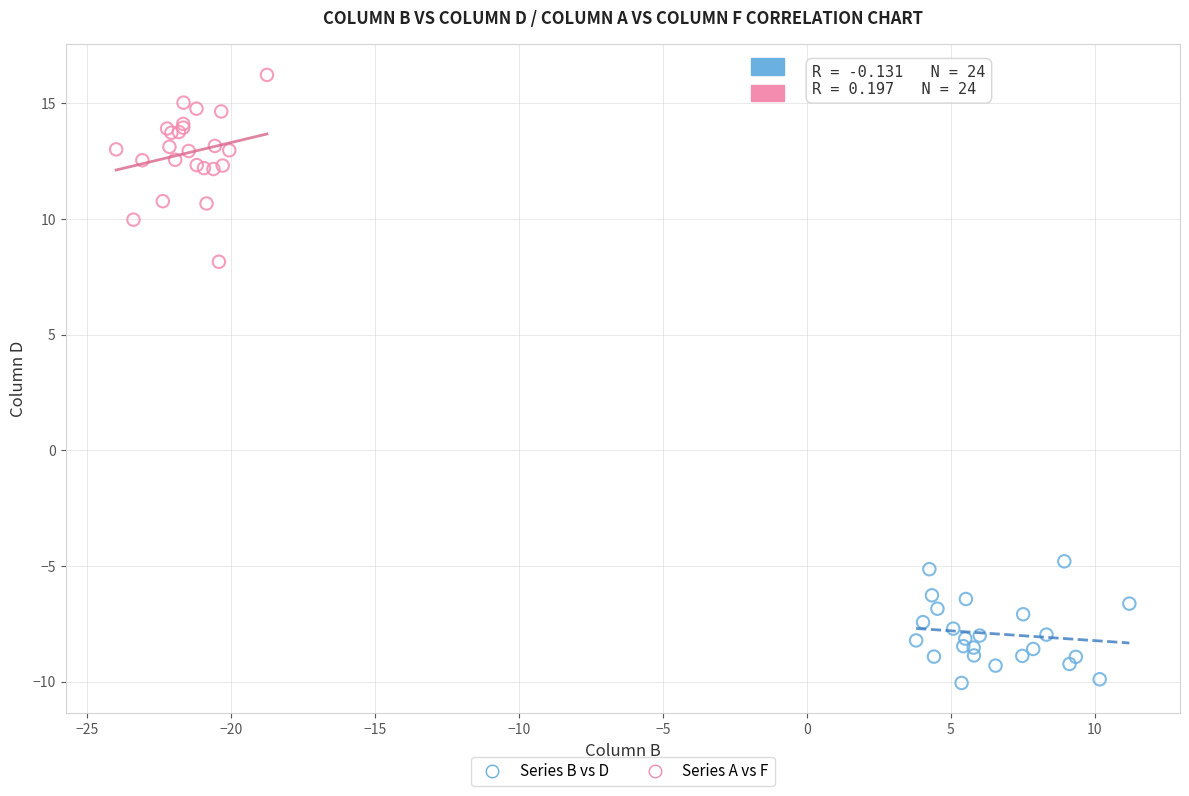

Which series contains the lowest Y value?

Series B vs D